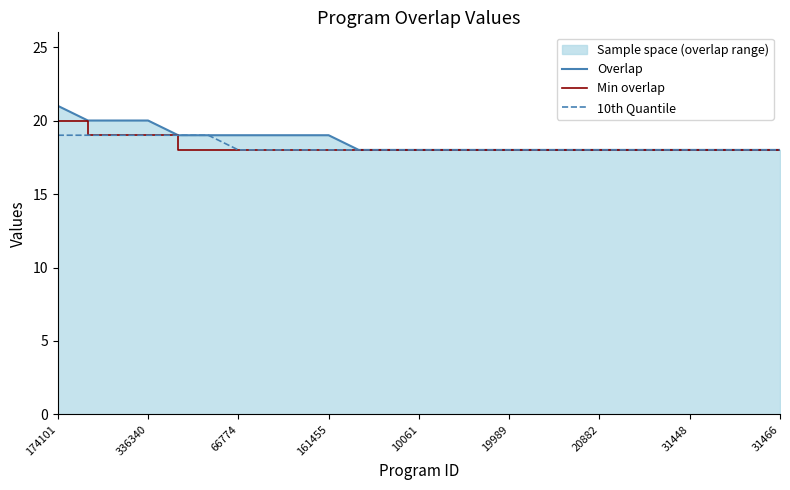

Reading right to left, list all the values displayed in this chart.

Overlap: 18	18	18	18	18	18	18	18	18	18	18	18	18	18	18	19	19	19	19	19	19	20	20	20	21
Min overlap: 18	18	18	18	18	18	18	18	18	18	18	18	18	18	18	18	18	18	18	18	18	19	19	19	20
10th Quantile: 18	18	18	18	18	18	18	18	18	18	18	18	18	18	18	18	18	18	18	19	19	19	19	19	19